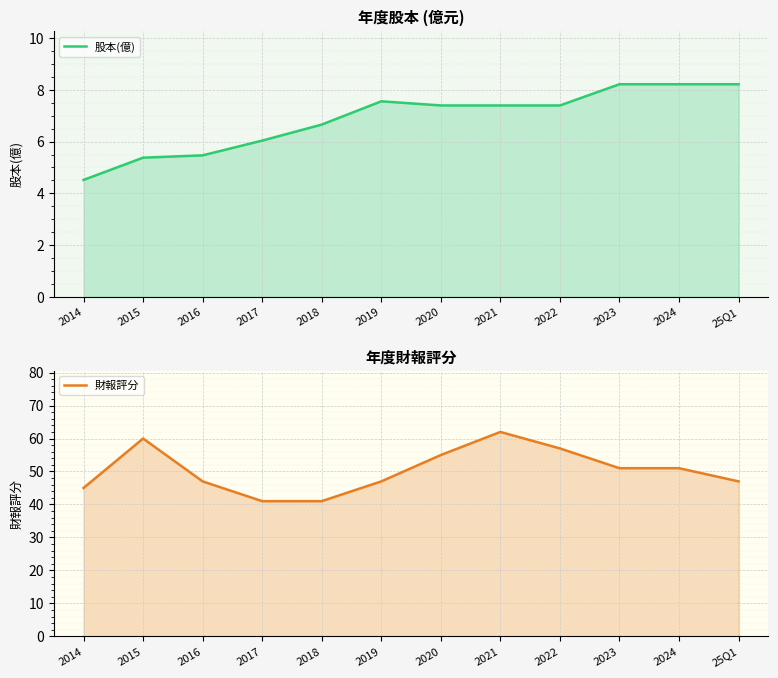

Is it true that 財報評分 equals 45.0 at 2014?

True